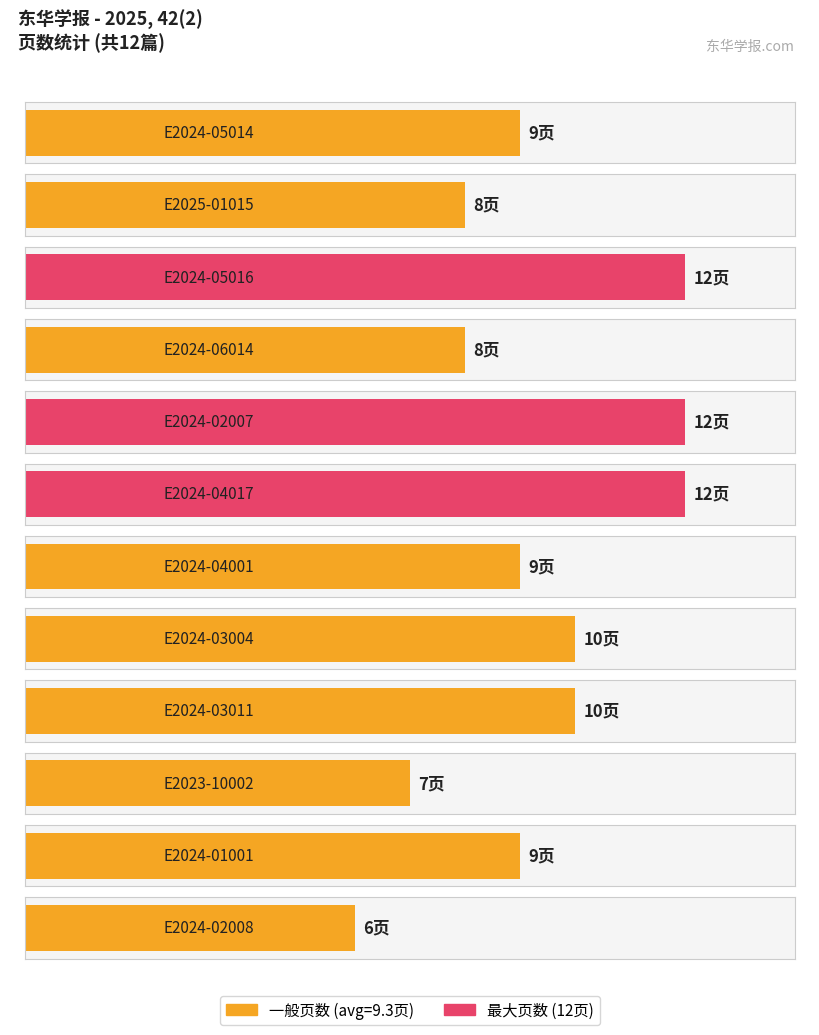

True or false: the data shows 9 at E2024-01001.

True